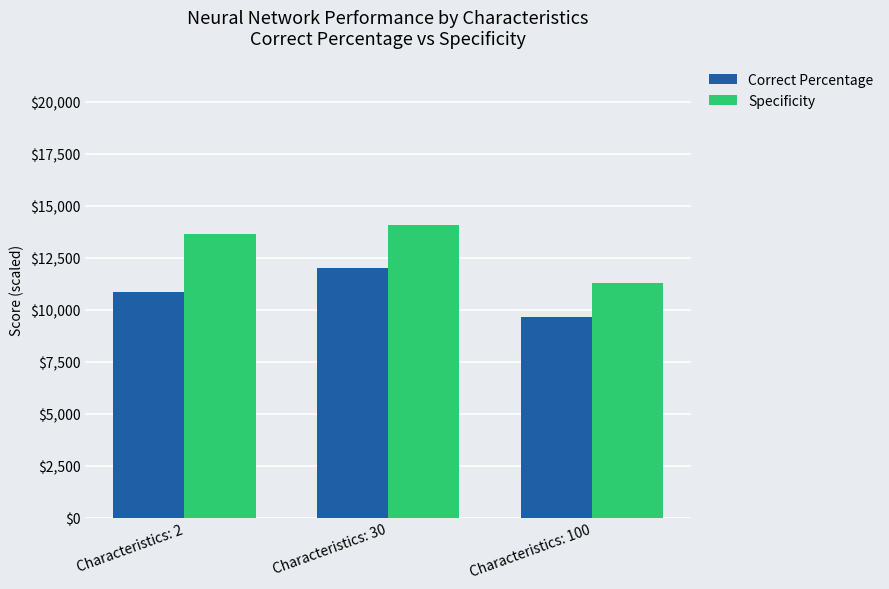

At which label does Correct Percentage reach its minimum?

Characteristics: 100